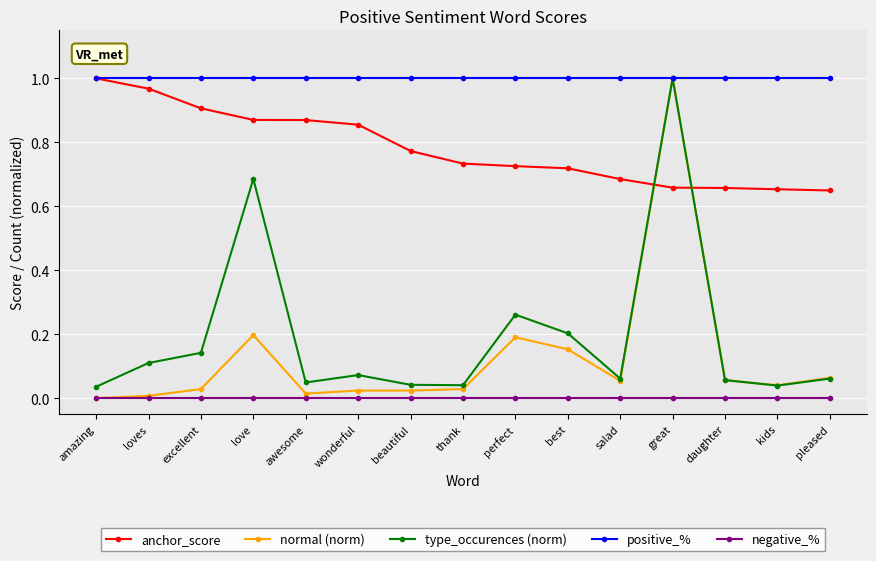

What position from the left is daughter?

13